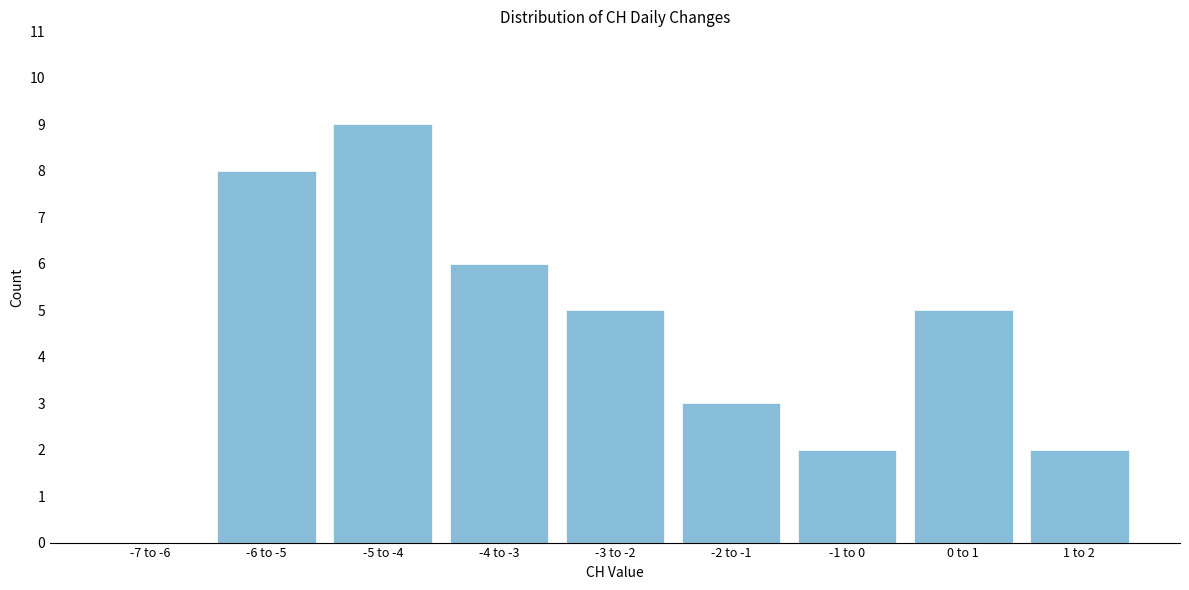

Reading left to right, extract all data points from this chart.

-7 to -6=0	-6 to -5=8	-5 to -4=9	-4 to -3=6	-3 to -2=5	-2 to -1=3	-1 to 0=2	0 to 1=5	1 to 2=2